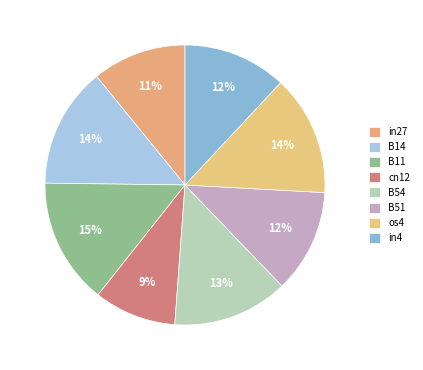

Count the number of slices in the pie.

8